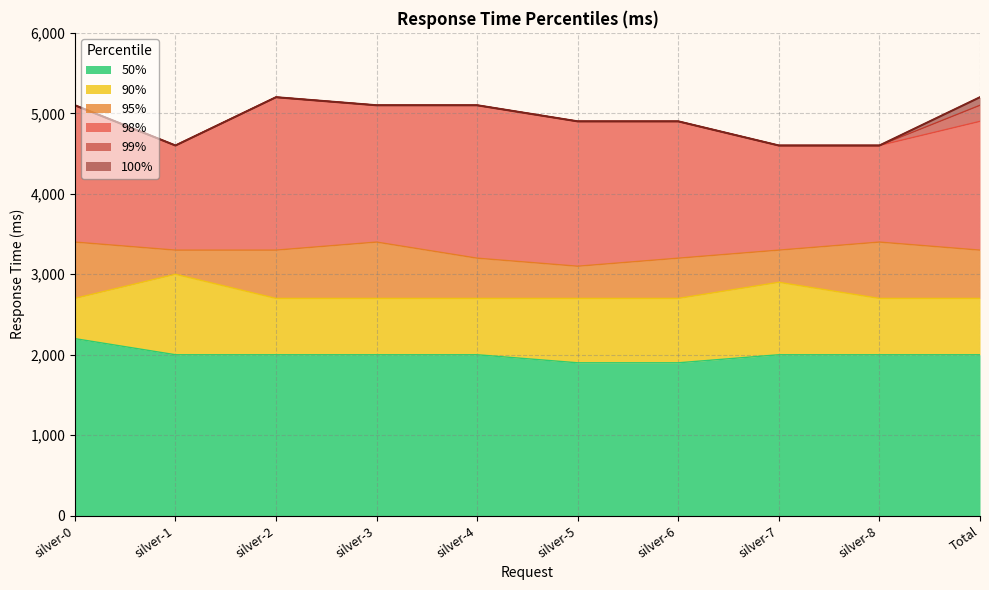

What position from the right is silver-1?

9